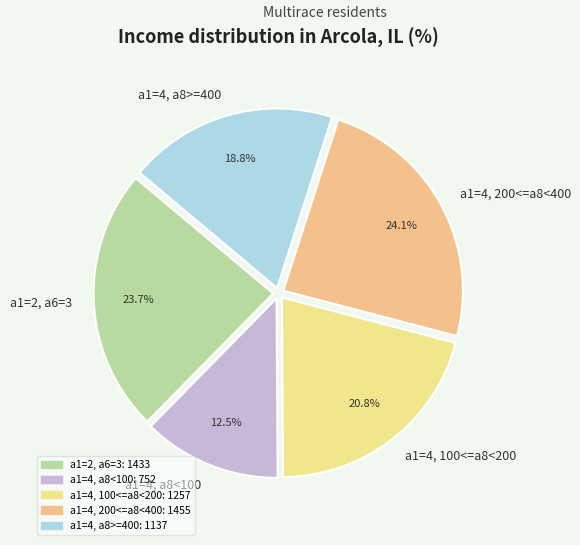

What is the smallest slice in the pie chart?

a1=4, a8<100